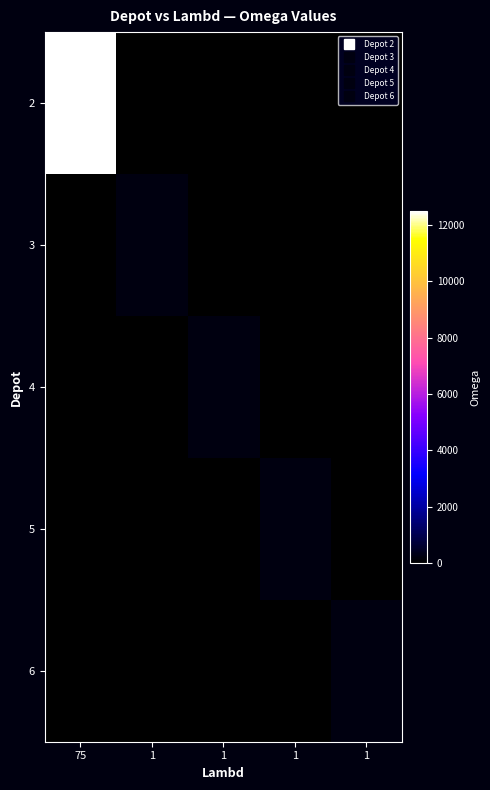

The 6 series shows 348 at 1. True or false?

False